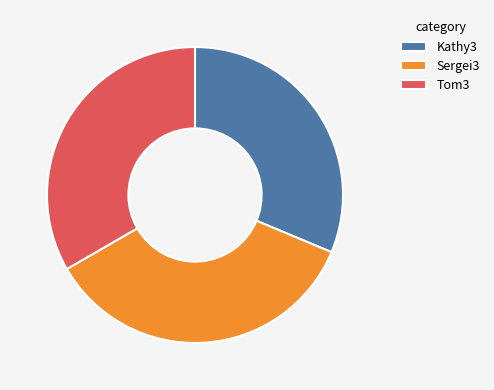

Is Sergei3 the majority of the pie?

No